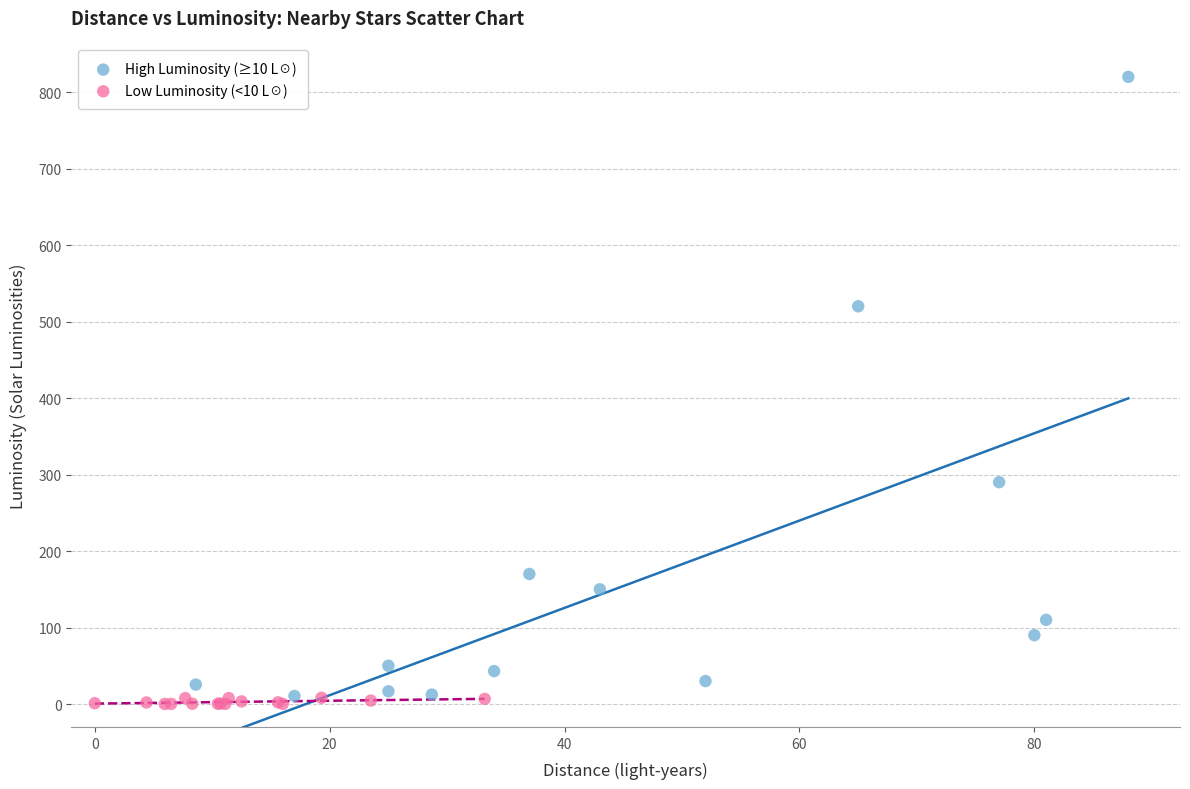

Which series reaches the maximum Y coordinate?

High Luminosity (≥10 L☉)